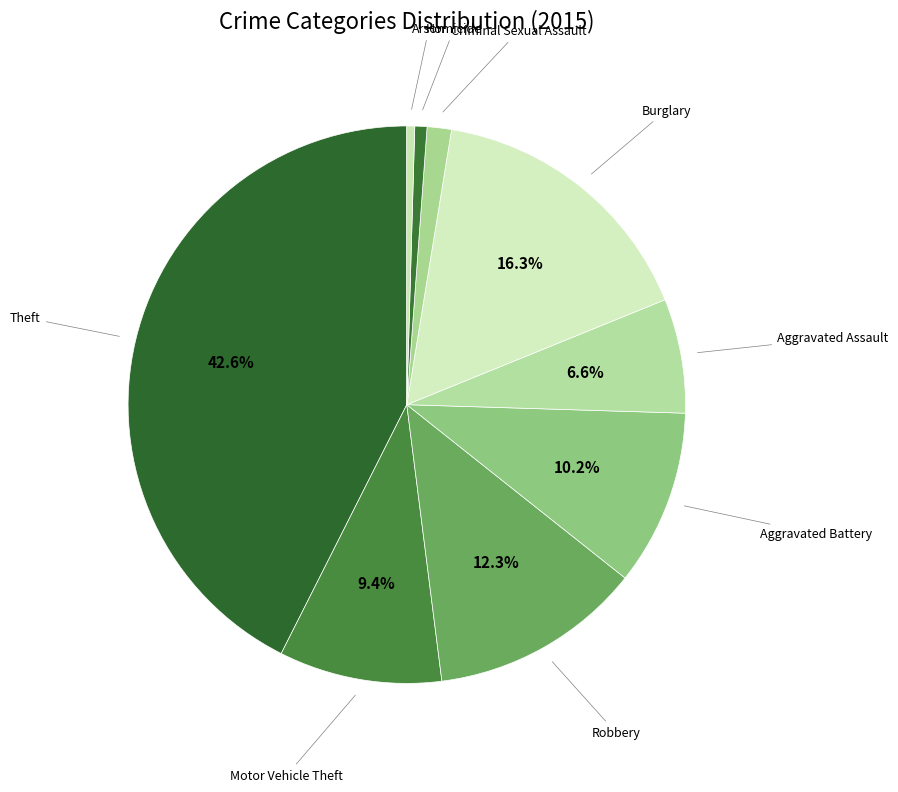

How many slices are in this pie chart?

9